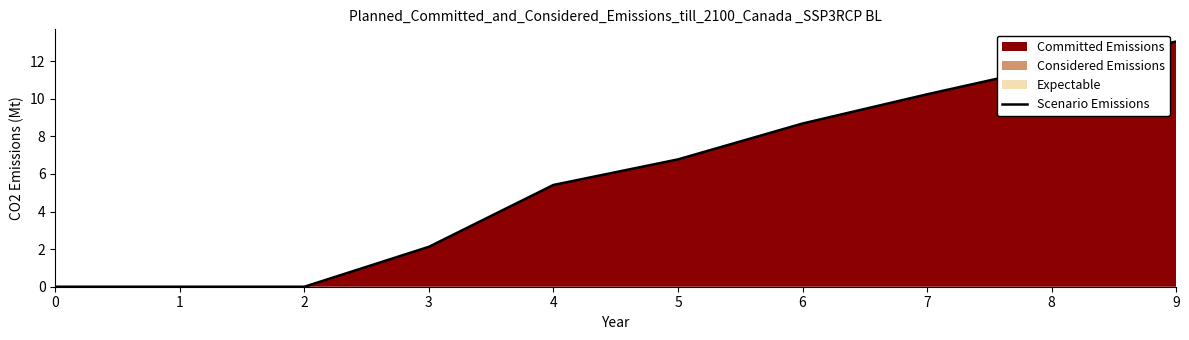

What is the difference between the maximum and minimum values?

13.0